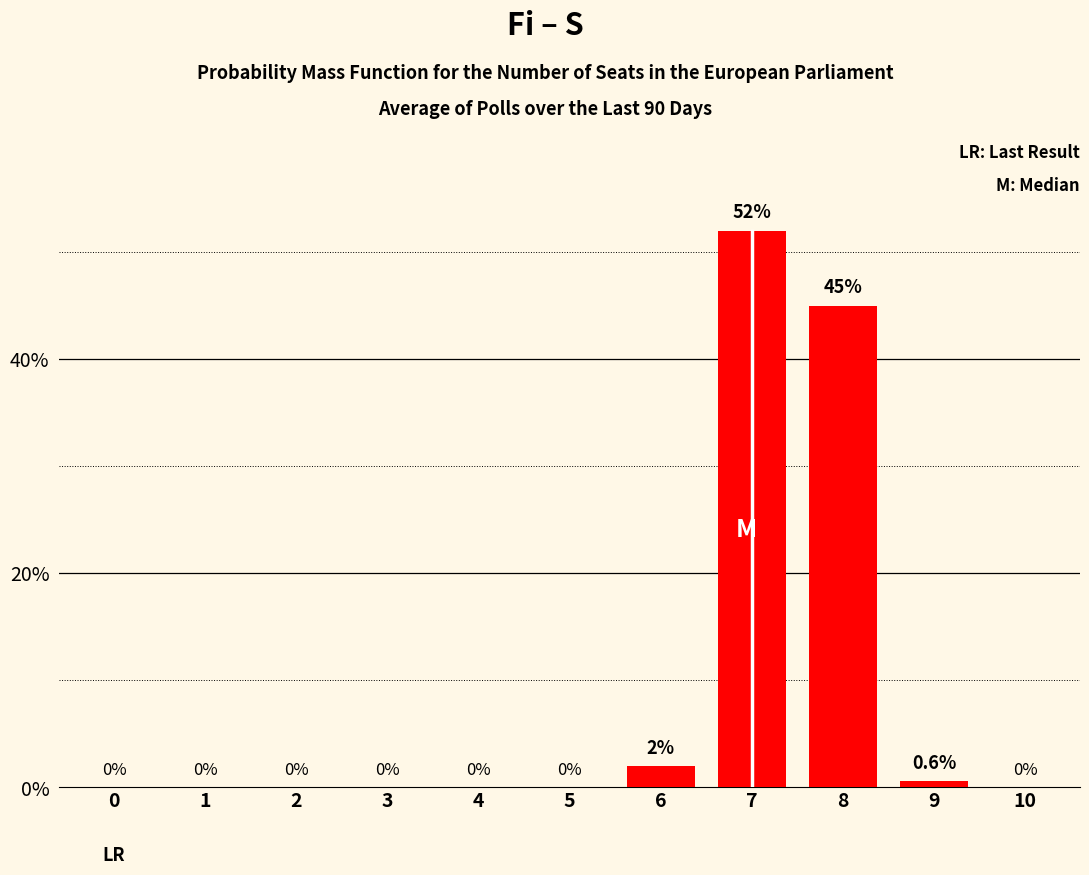

Rank the categories by value from highest to lowest.

7, 8, 6, 9, 0, 1, 2, 3, 4, 5, 10